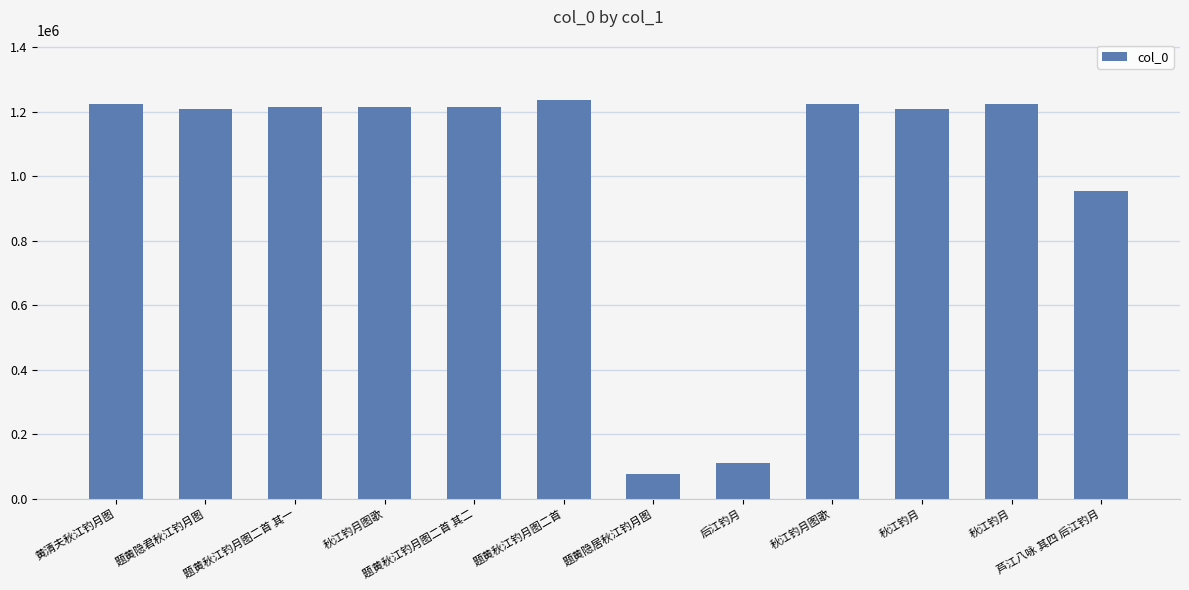

What is the change in value from 题黄秋江钓月图二首 其二 to 秋江钓月图歌?

+9480